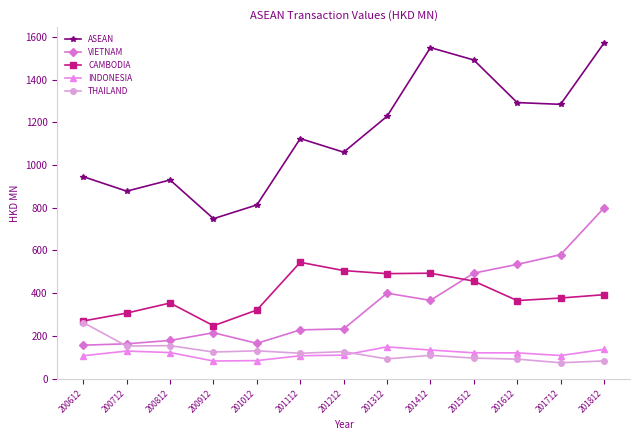

At which label does CAMBODIA first exceed 377?

201112